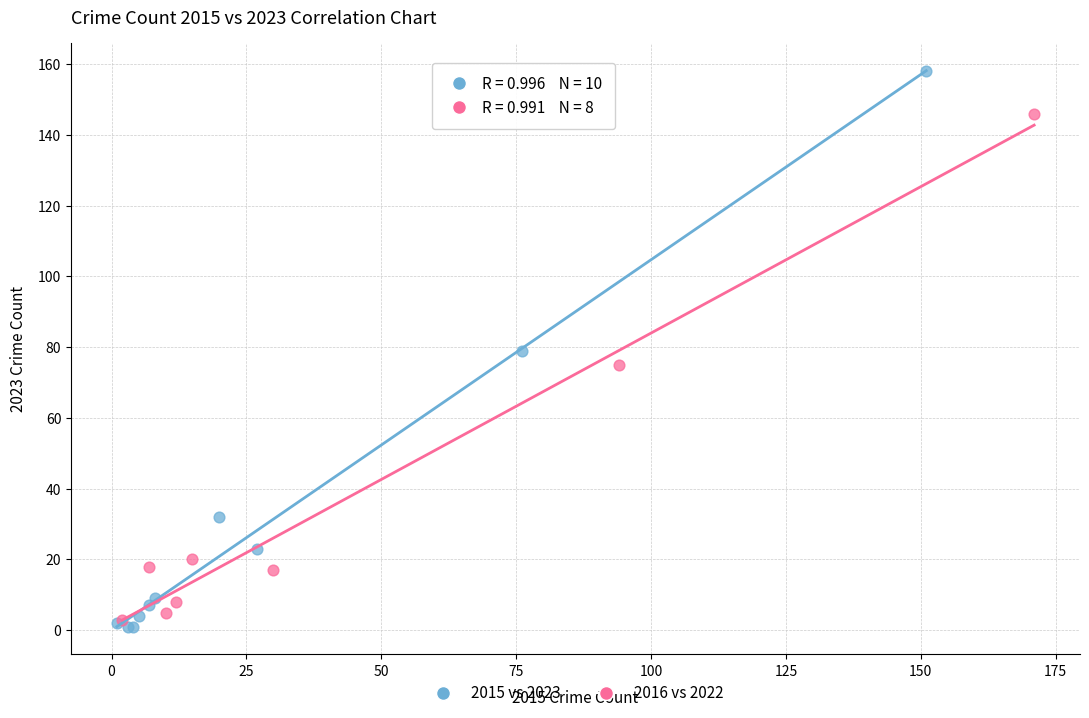

Which series has the widest spread of Y values?

2015 vs 2023